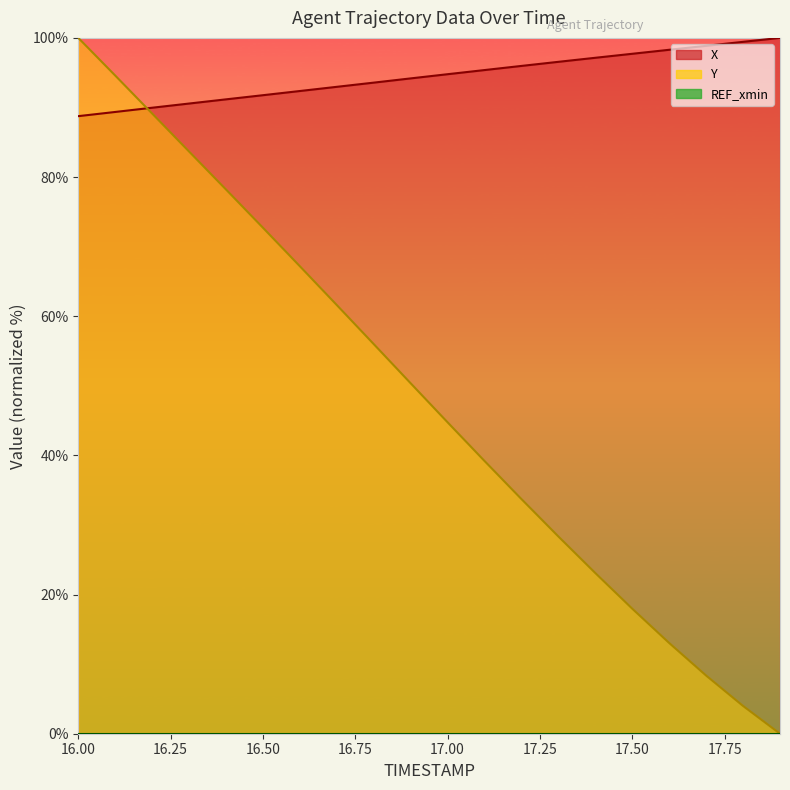

At which category is the sum across all series the highest?

16.00